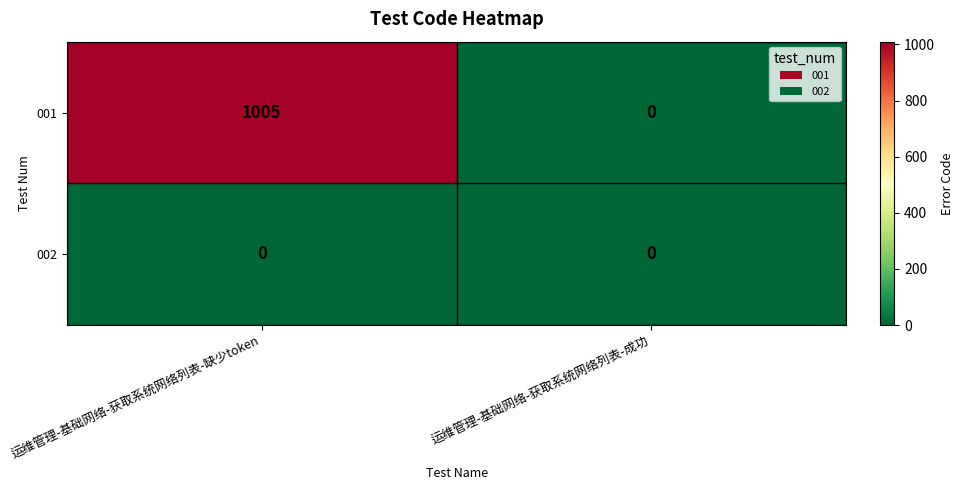

At which label is 001 closest to 502?

运维管理-基础网络-获取系统网络列表-成功